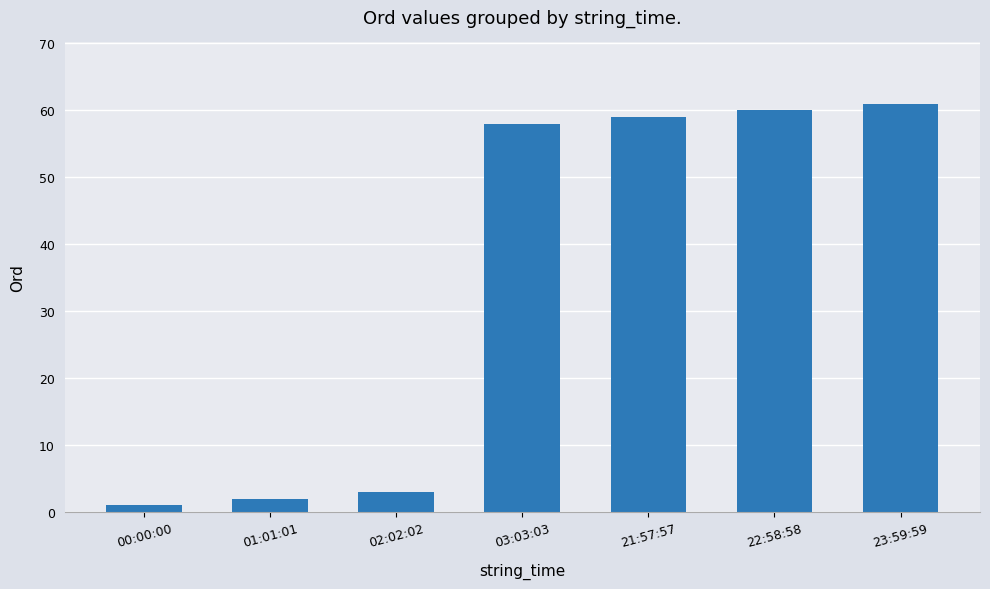

What is the label of the 3rd bar from the right?

21:57:57